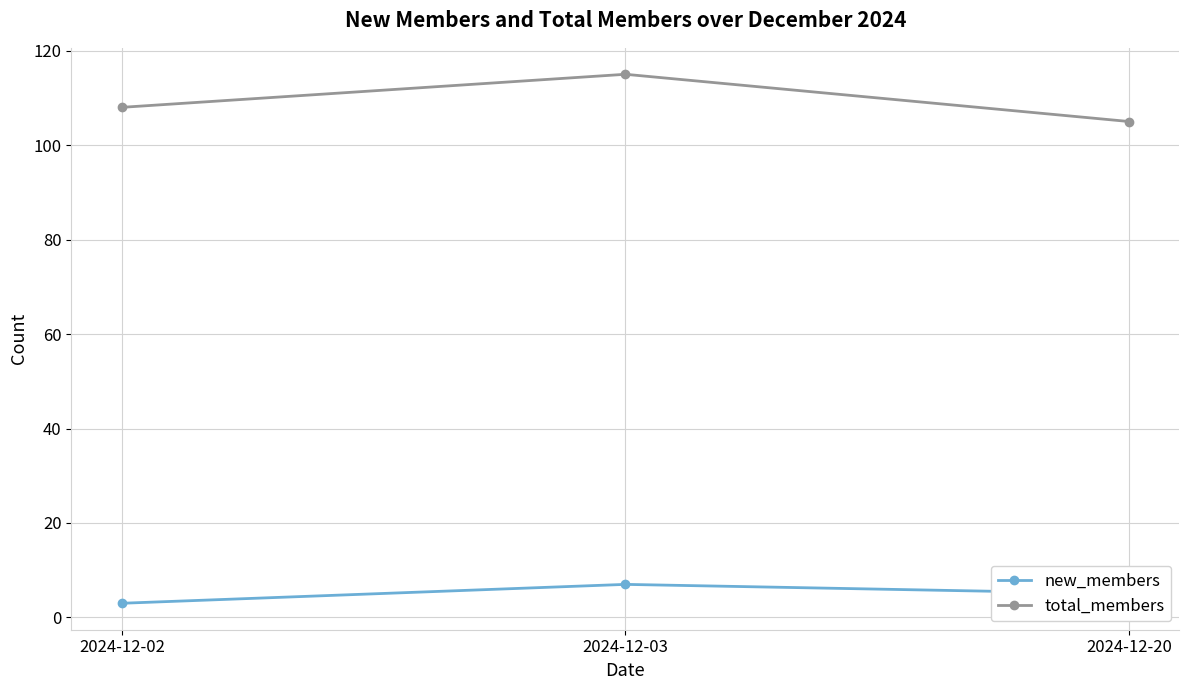

Is it true that total_members equals 48 at 2024-12-03?

False